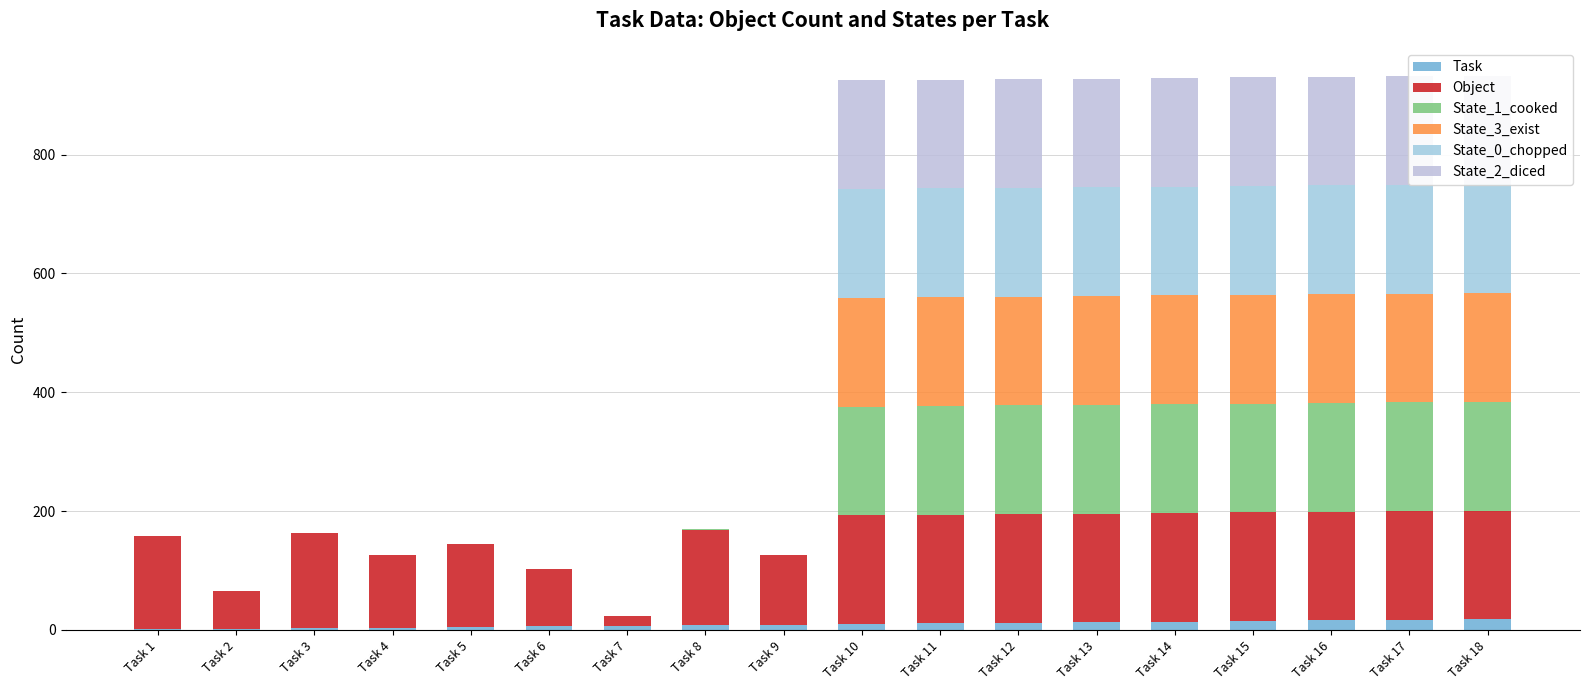

How many categories are shown in the chart?

18